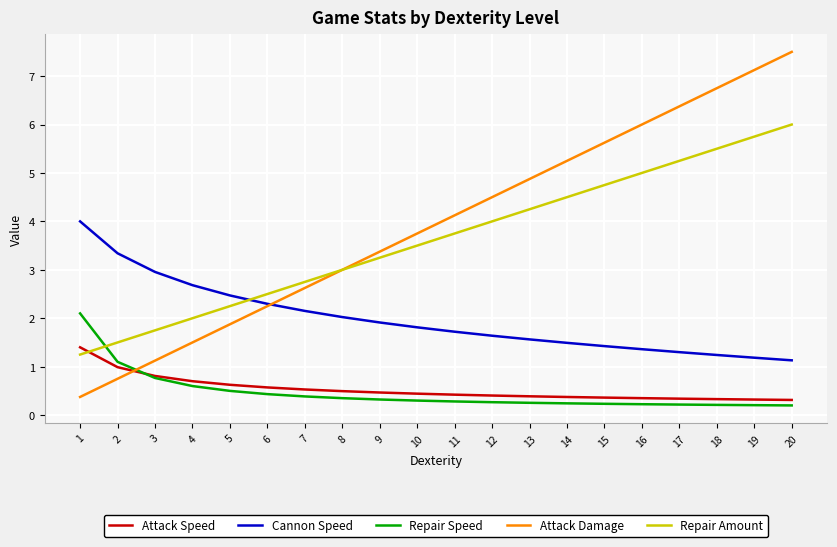

What is the sum of all Repair Speed values?

9.2